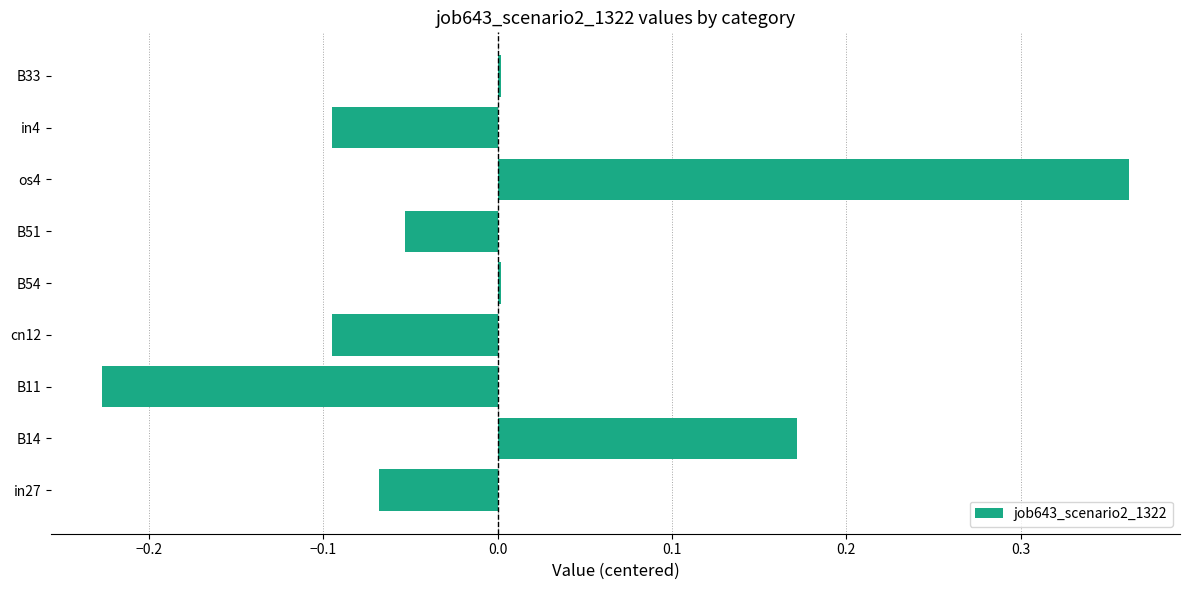

Is it true that the value at in27 is -0.0?

False